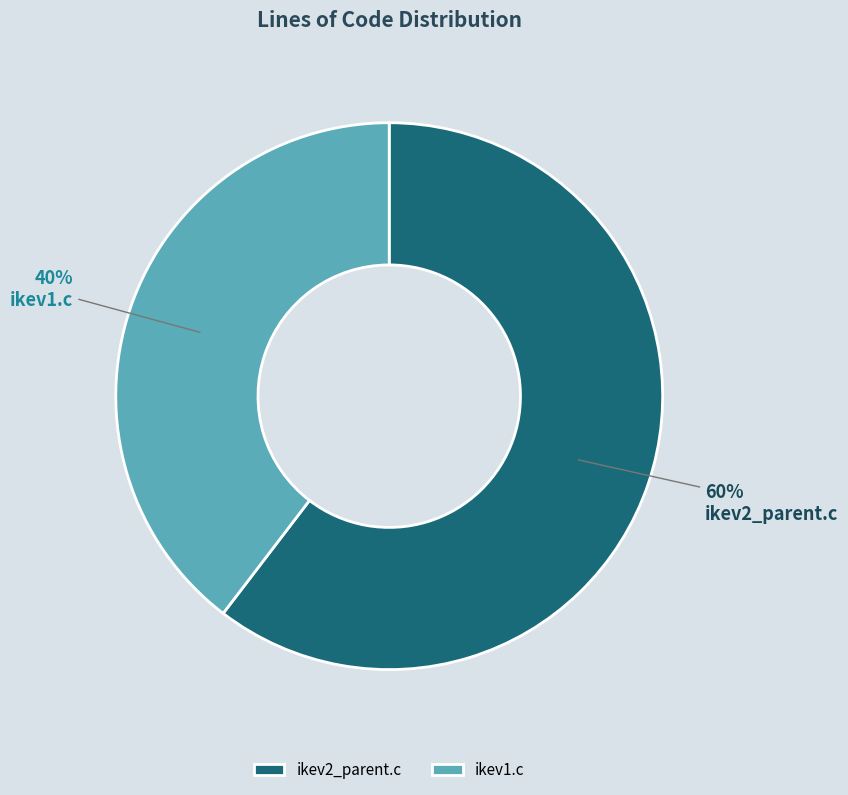

To the nearest percent, what is the average slice percentage?

50%